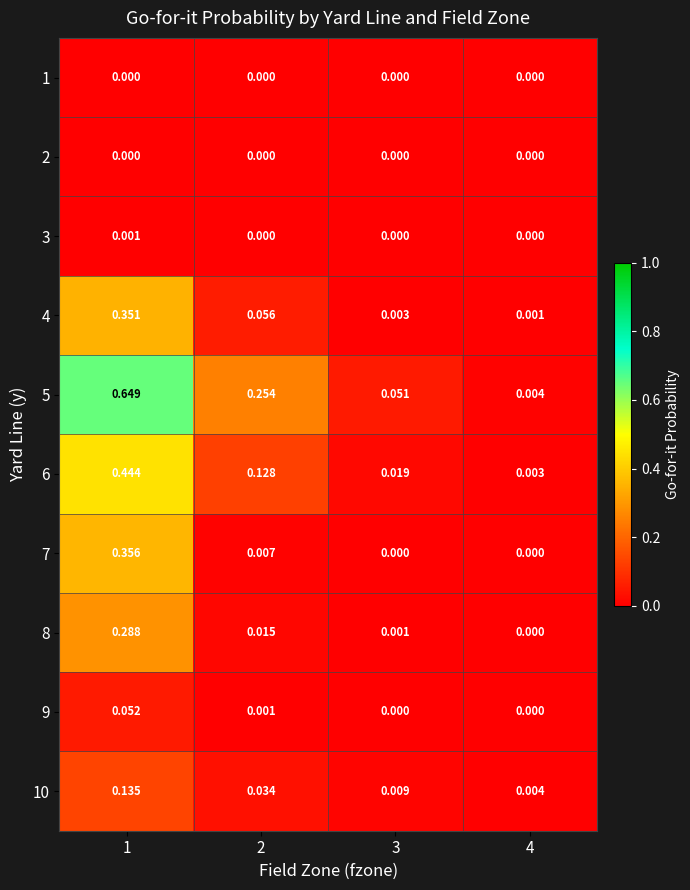

Which category has the highest value across all series?

1